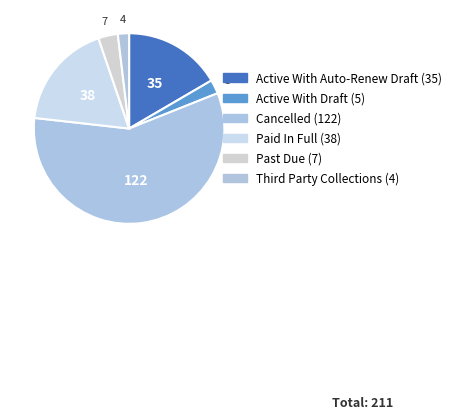

How many slices are in this pie chart?

6